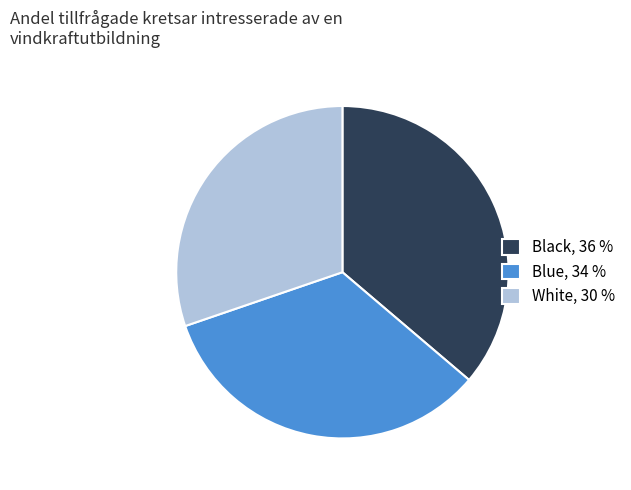

Is there a majority slice in this chart?

No